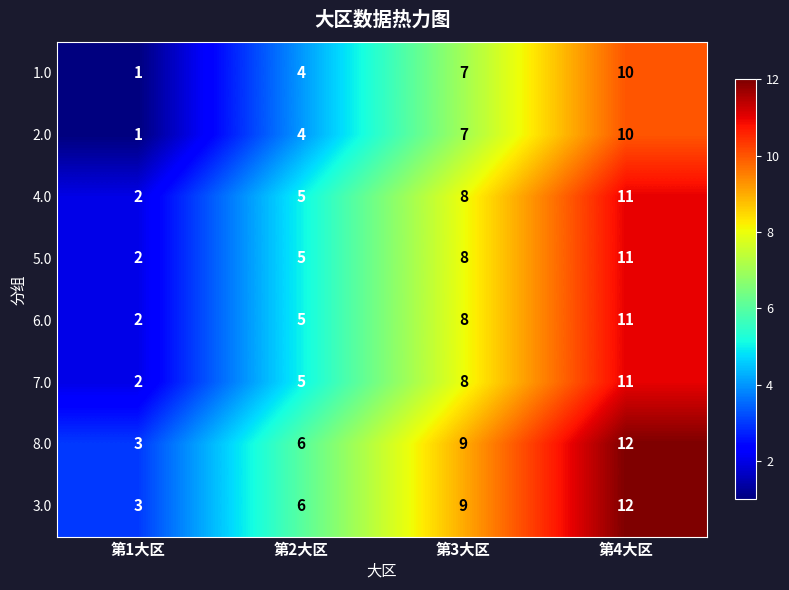

Which label corresponds to the smallest value in the chart?

第1大区